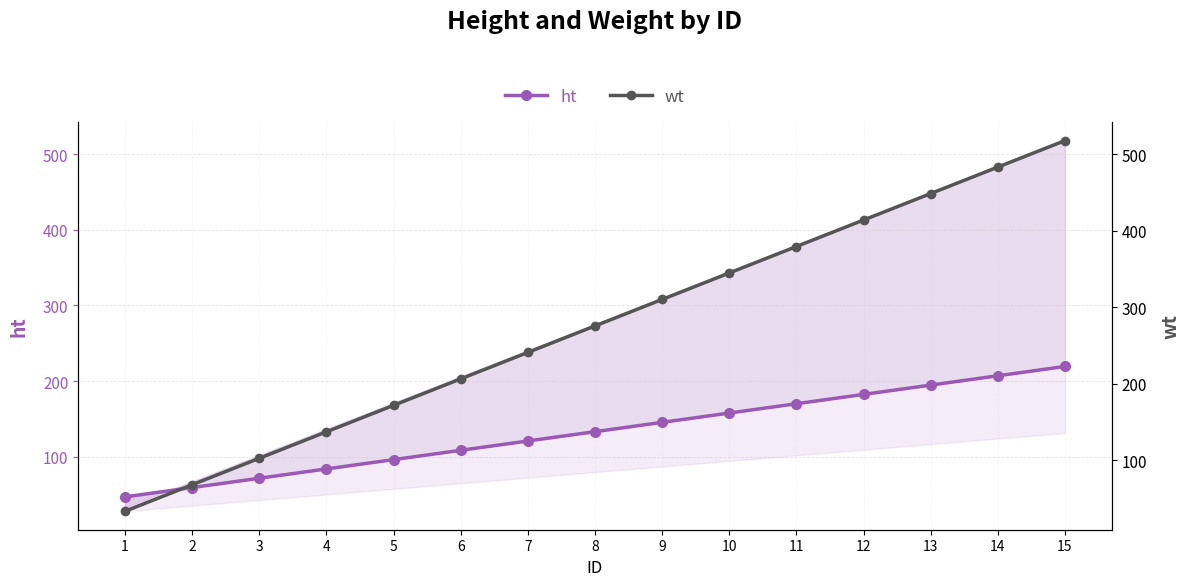

What is the lowest value of the wt series?

33.3